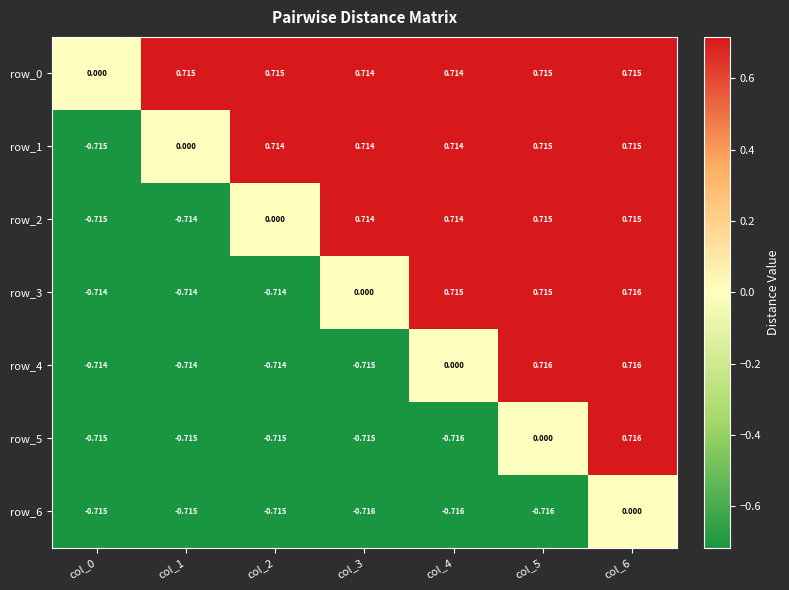

Is the value of row_4 at col_0 greater than the value of row_5 at col_3?

Yes